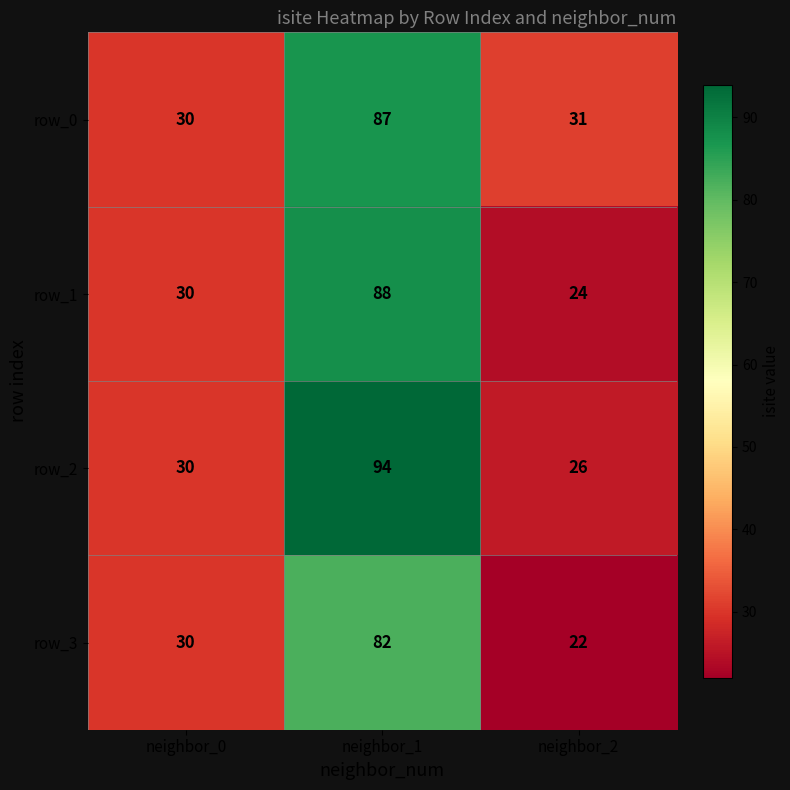

What is the greatest value displayed?

94